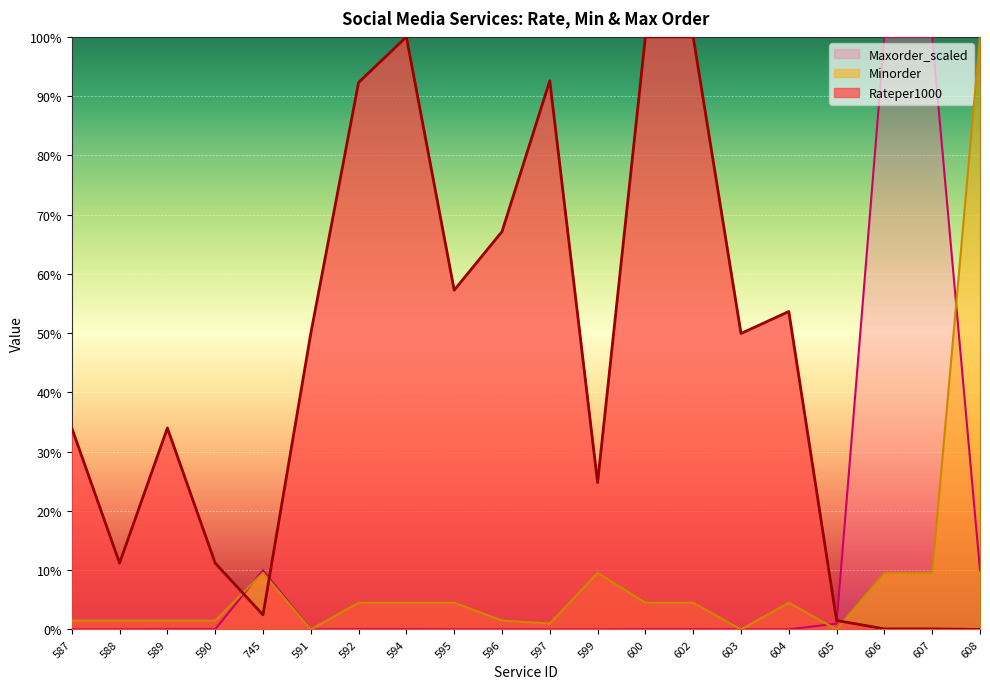

Between which two adjacent categories do Minorder and Rateper1000 first intersect?

590 and 745